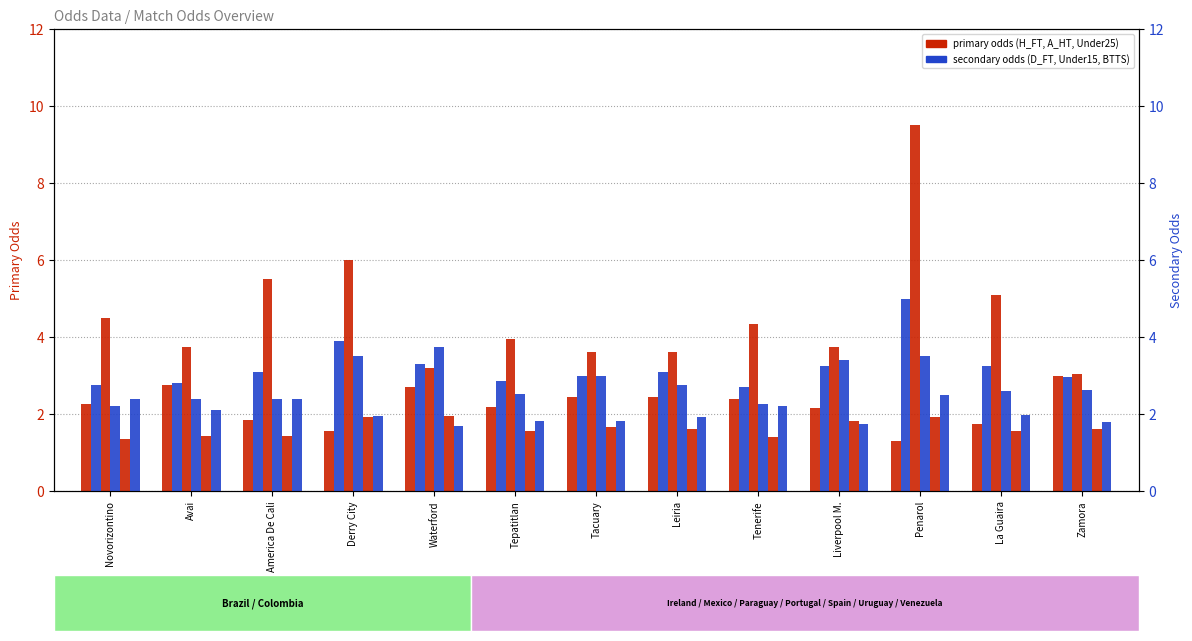

True or false: Odd_D_FT has a value of 5.1 at La Guaira.

False